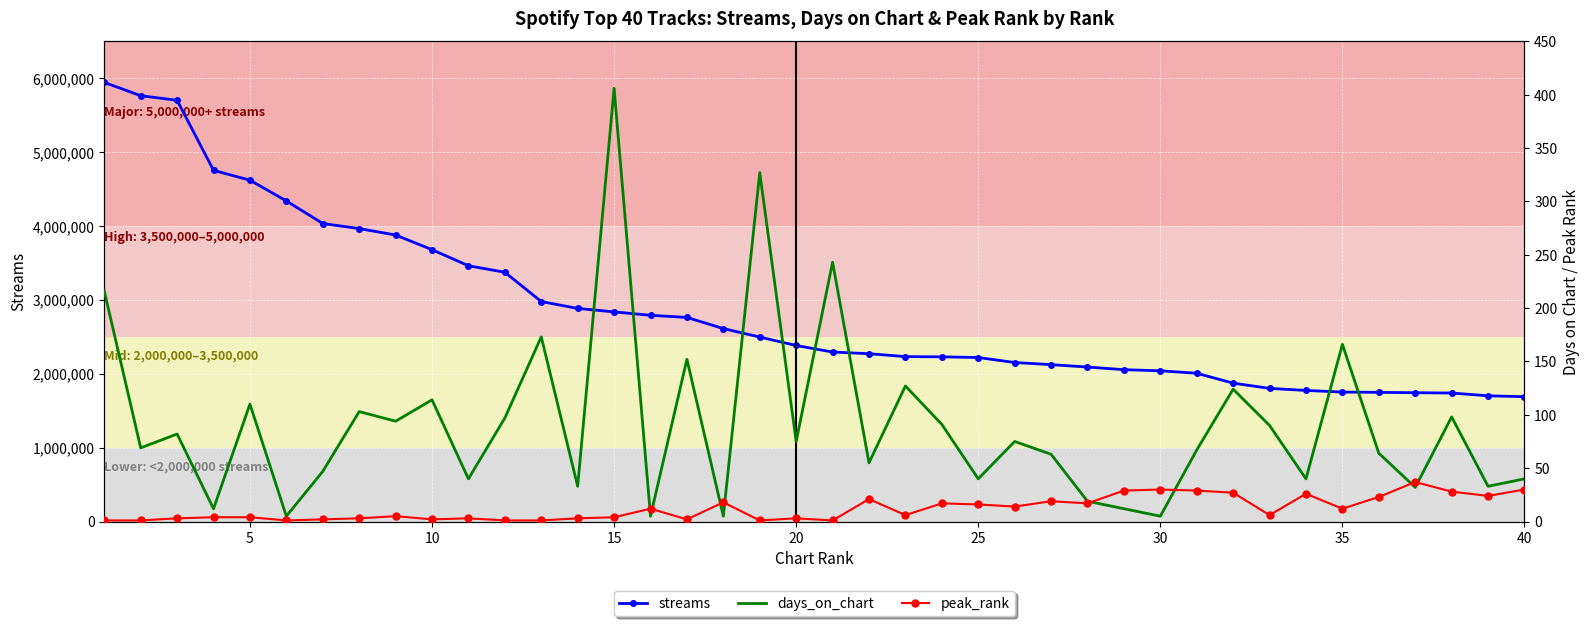

What is the highest value of the streams series?

5943521